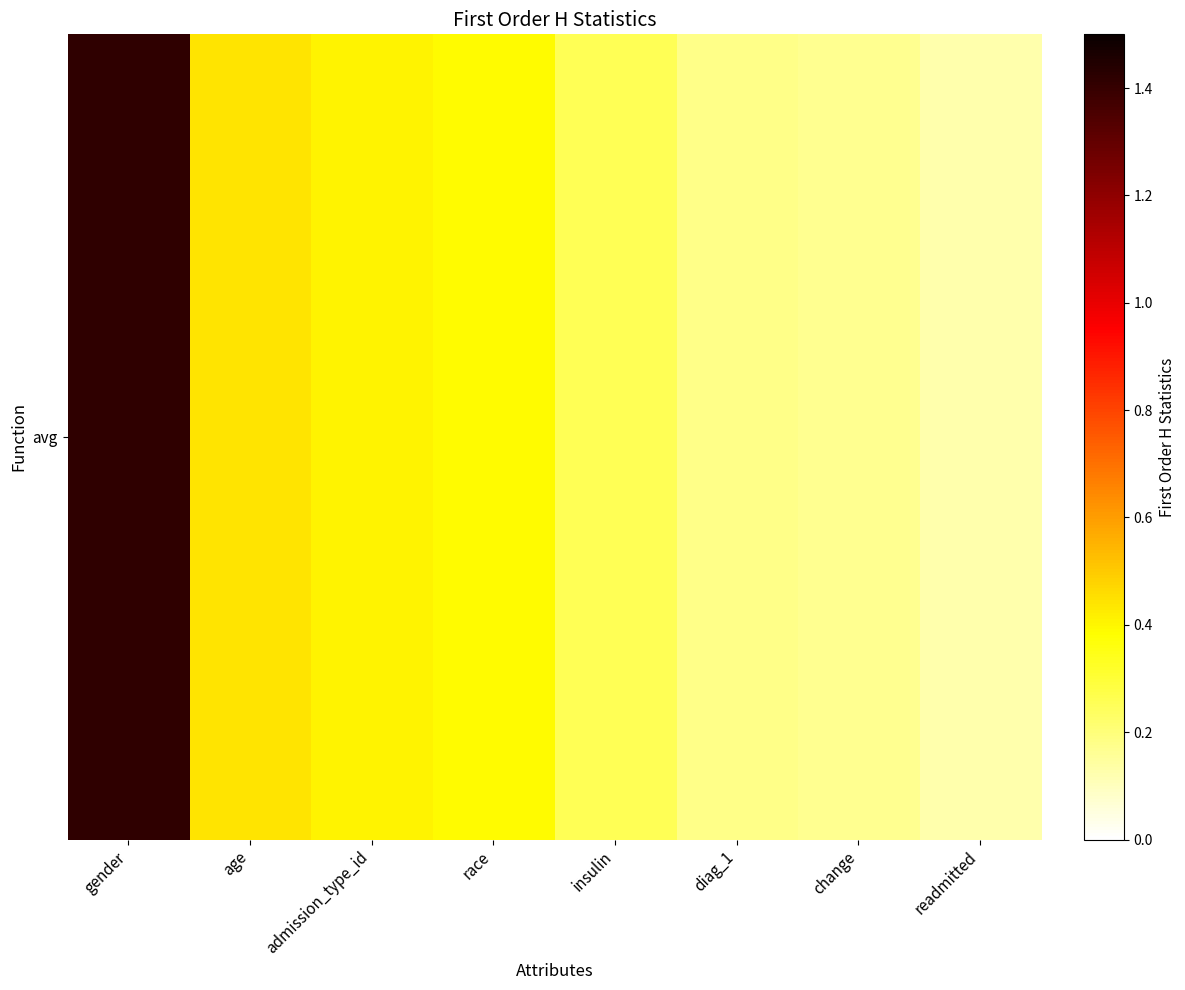

List the labels in order of value, smallest first.

readmitted, change, diag_1, insulin, race, admission_type_id, age, gender